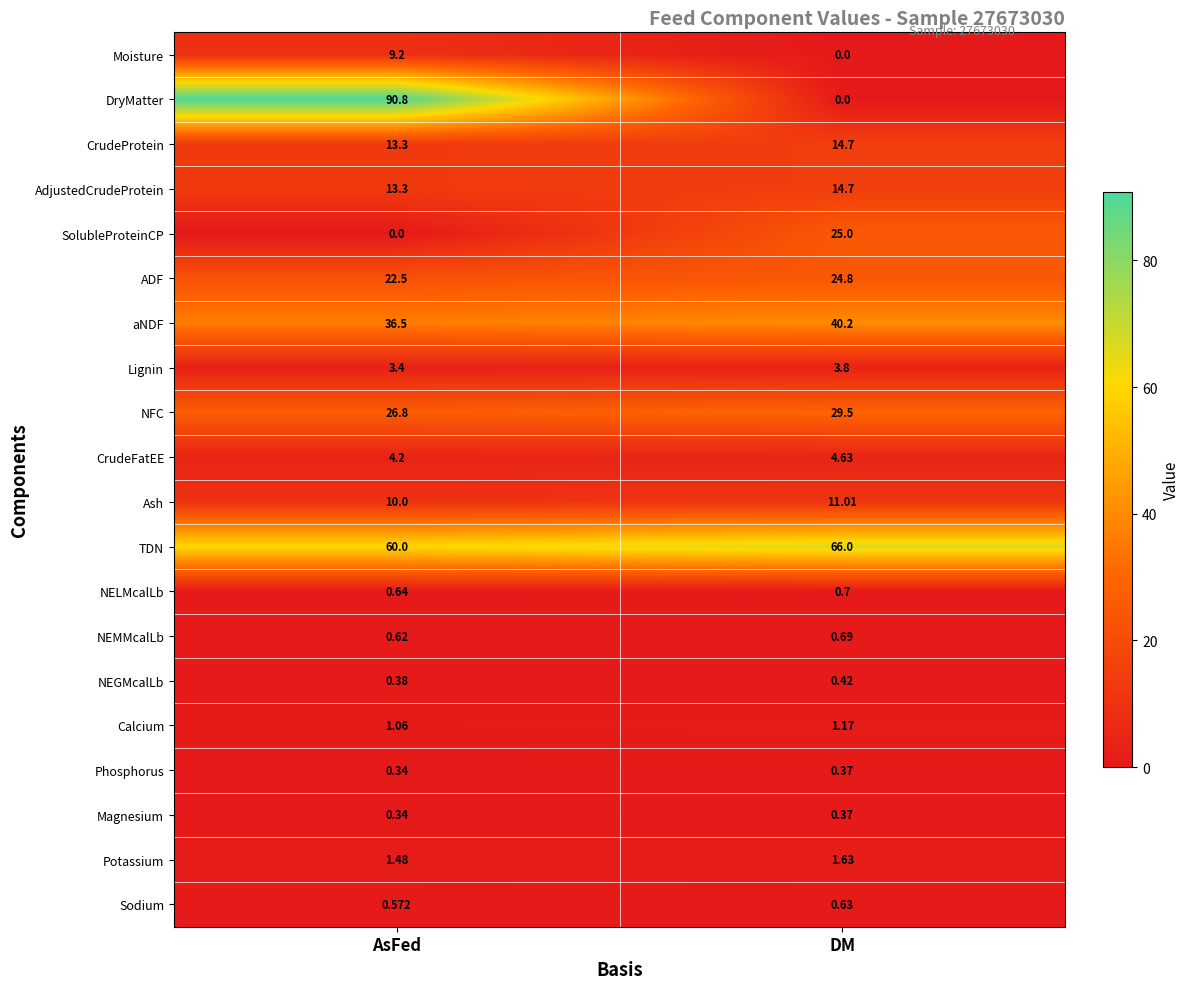

Count the number of categories in the chart.

2